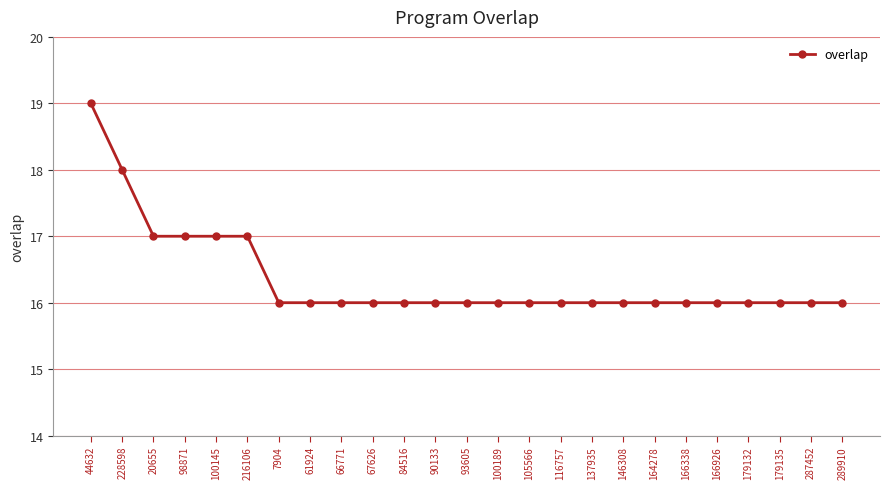

What is the value of the 17th point from the left?

16